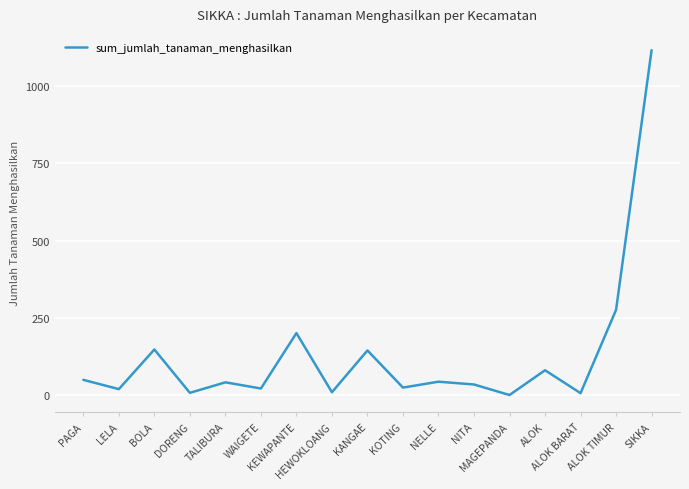

What is the maximum value shown in the chart?

1115